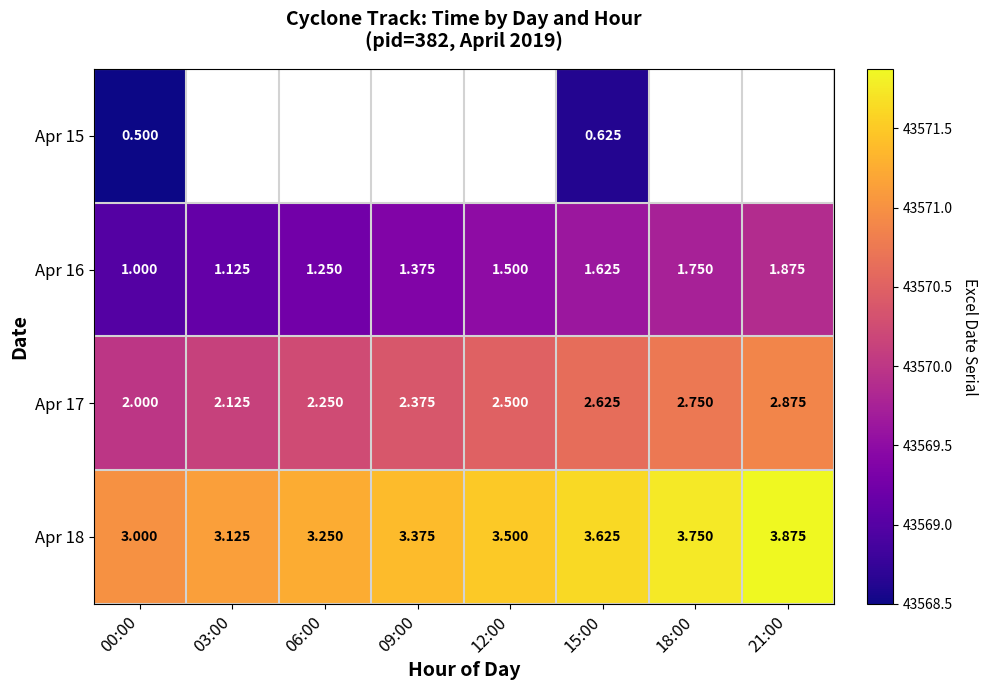

What is the highest value of the Apr 15 series?

43568.6